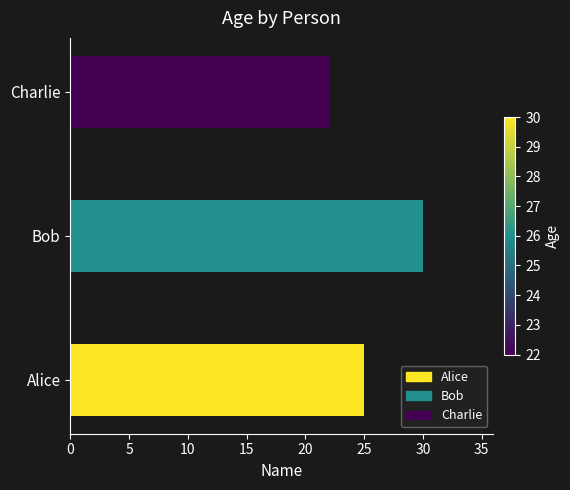

How many data points are less than 25?

1